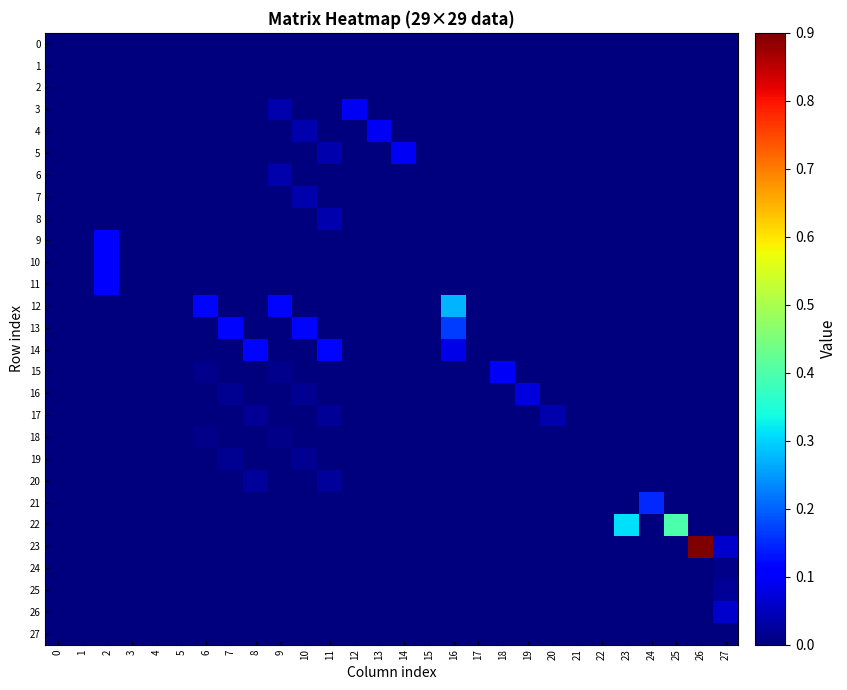

Between 27 and 7, which is larger?

27